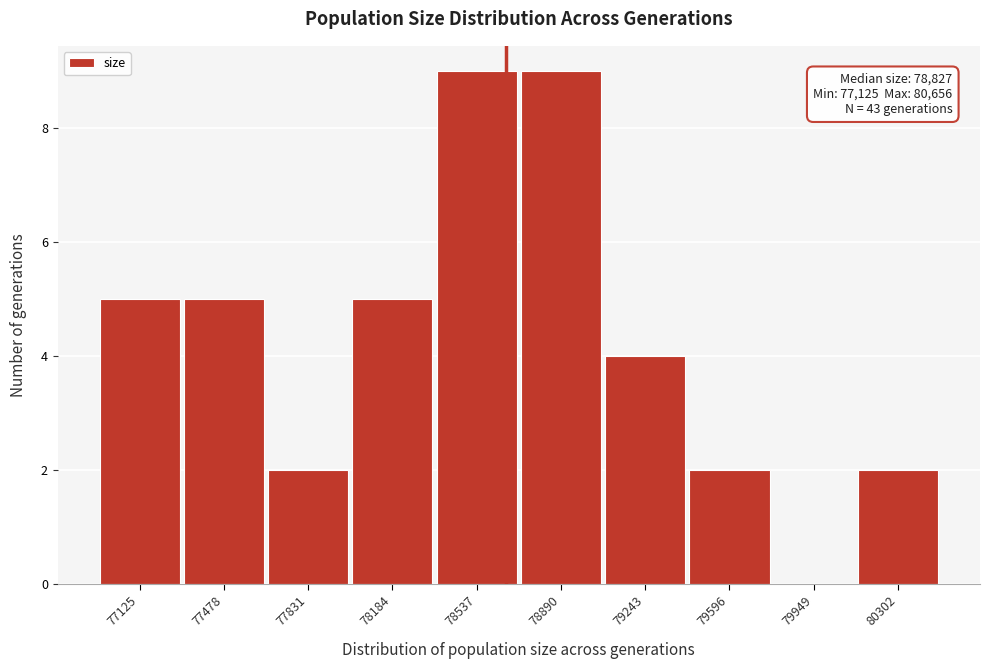

Reading right to left, extract all data points from this chart.

80302=2	79949=0	79596=2	79243=4	78890=9	78537=9	78184=5	77831=2	77478=5	77125=5